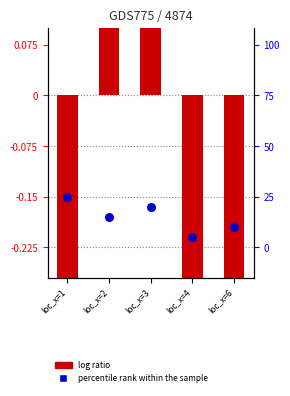

At how many categories does at least one series exceed -3?

5